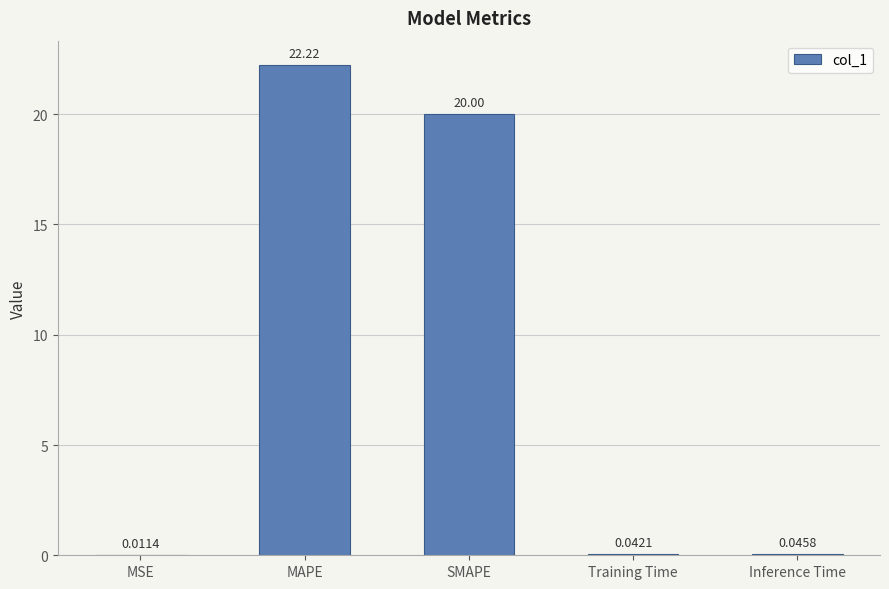

What is the sum of the values at Training Time and Inference Time?

0.1